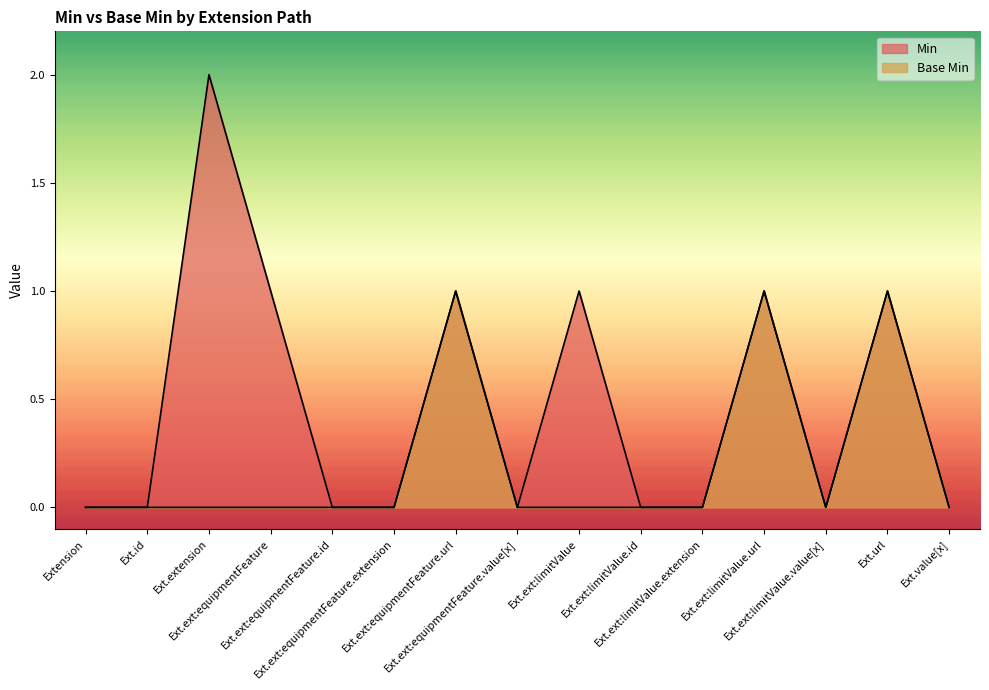

True or false: Min and Base Min cross at least once.

False